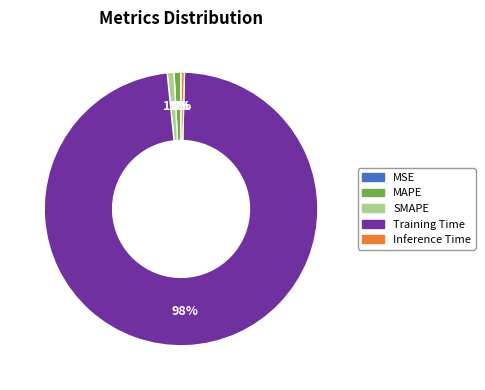

The Inference Time slice represents 13% of the pie. True or false?

False